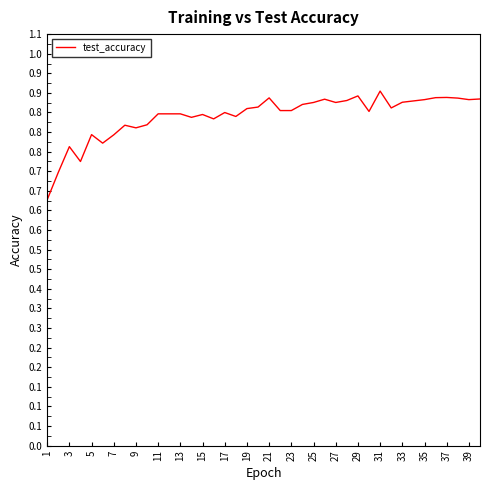

What is the value of the 17th point from the left?

0.8